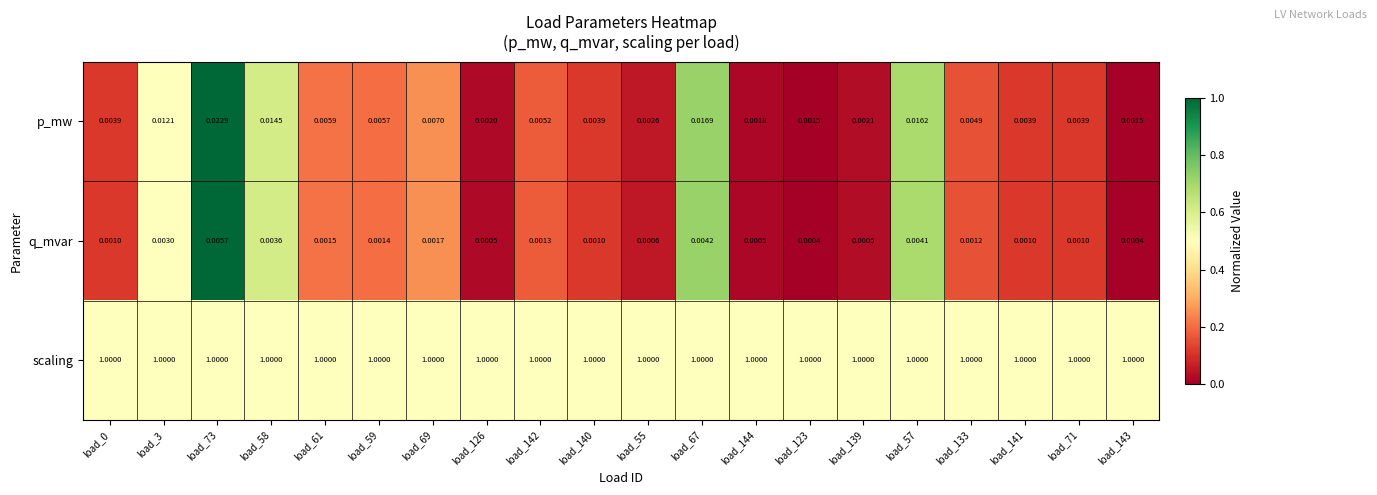

At load_71, list the series in order from largest to smallest.

scaling, p_mw, q_mvar